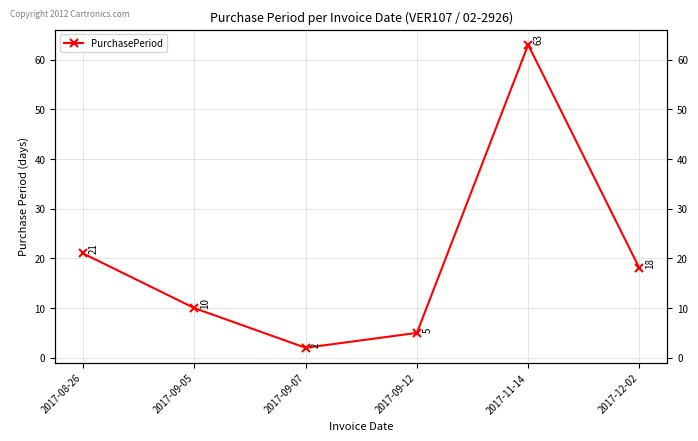

At which category does the data reach its first local peak?

2017-11-14